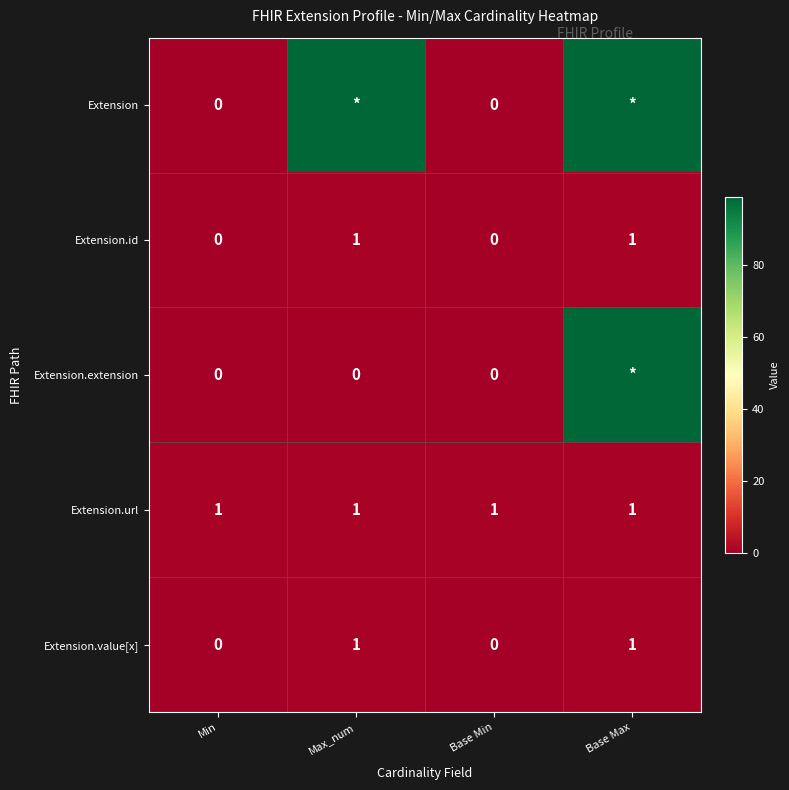

True or false: Extension.url has a value of 1 at Base Max.

True